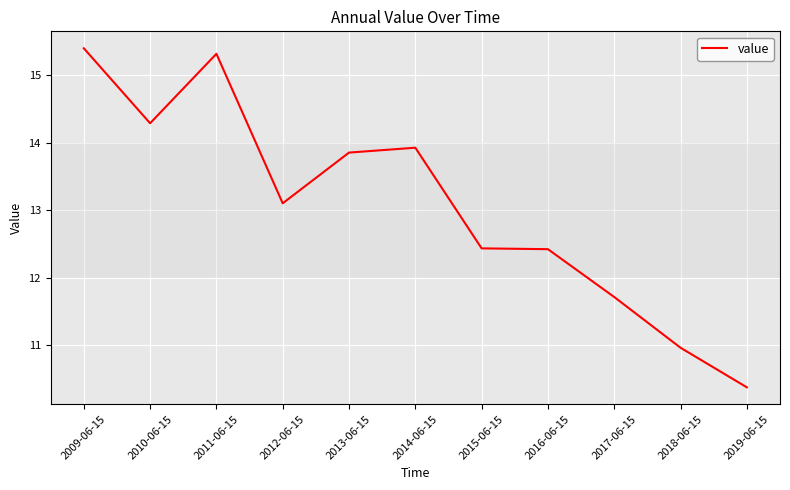

Where does the data first go above 13?

2009-06-15